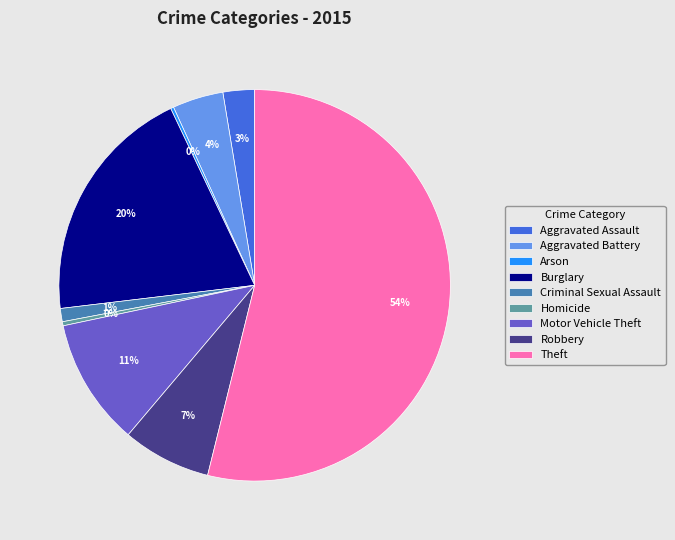

Combined, do Criminal Sexual Assault and Aggravated Assault account for over 50%?

No